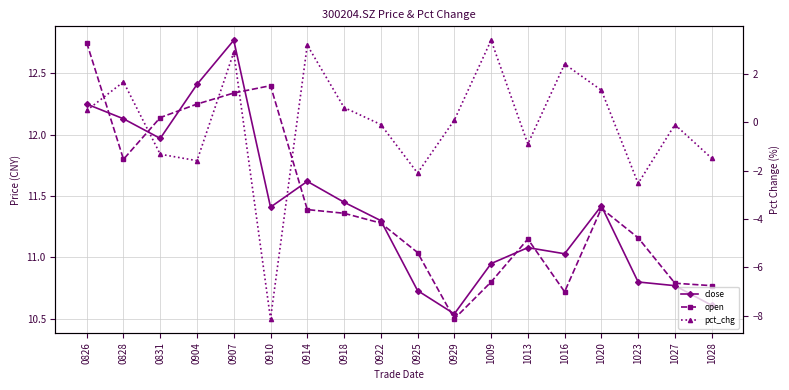

Which series has the largest total across all categories?

open